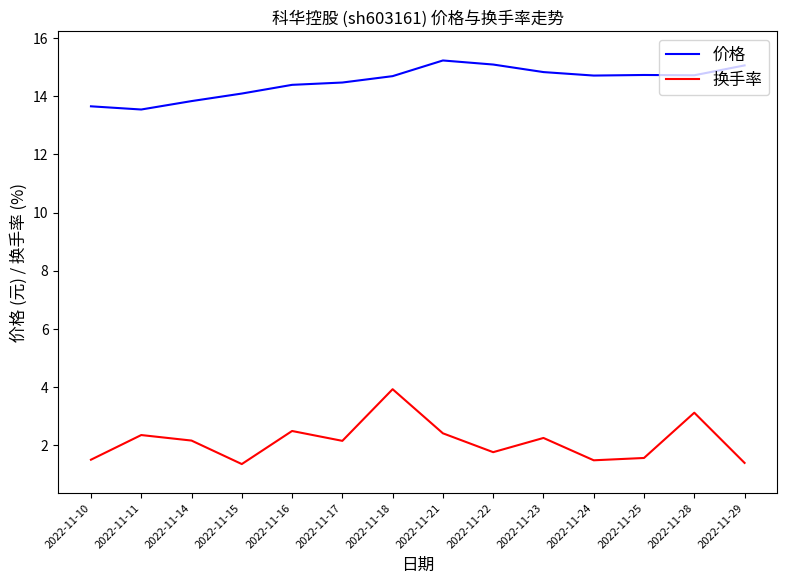

What is the difference between the maximum and minimum values in the 价格 series?

1.7